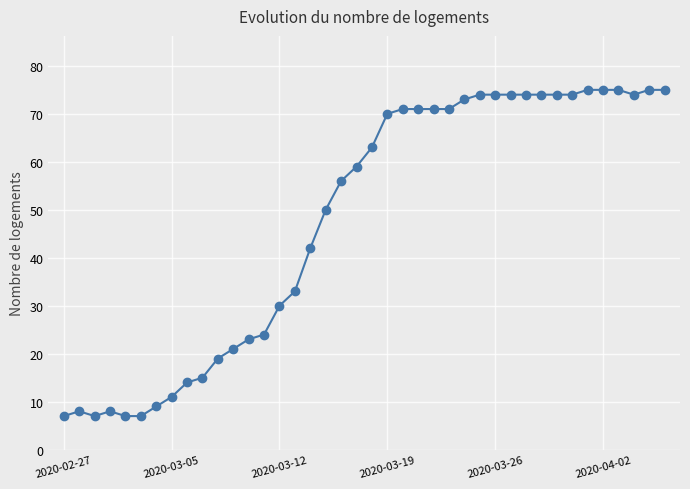

What is the difference between the maximum and second lowest values?

68